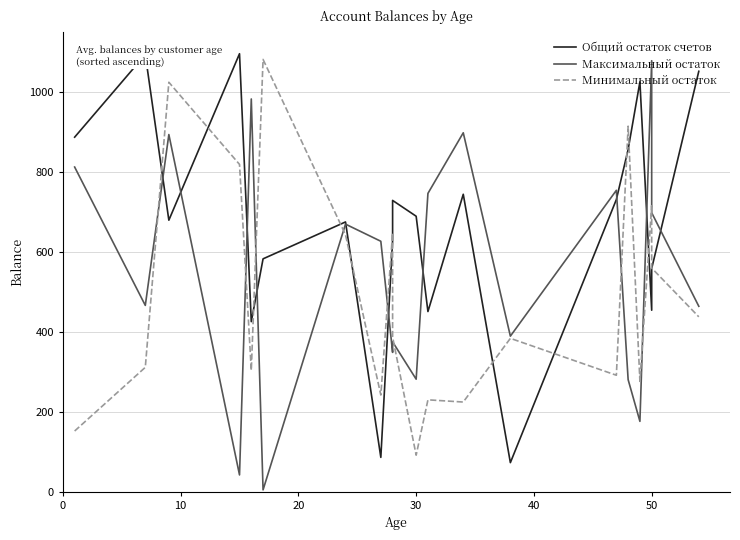

What is the average value of the Минимальный остаток series?

487.0